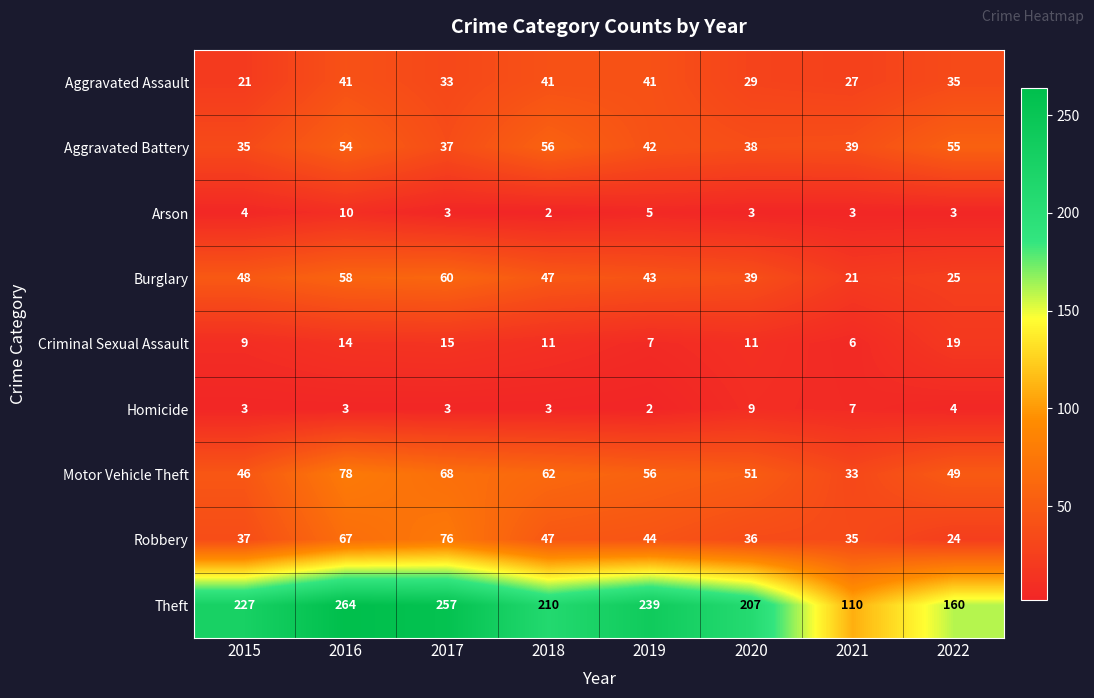

At how many categories does at least one series exceed 121?

7